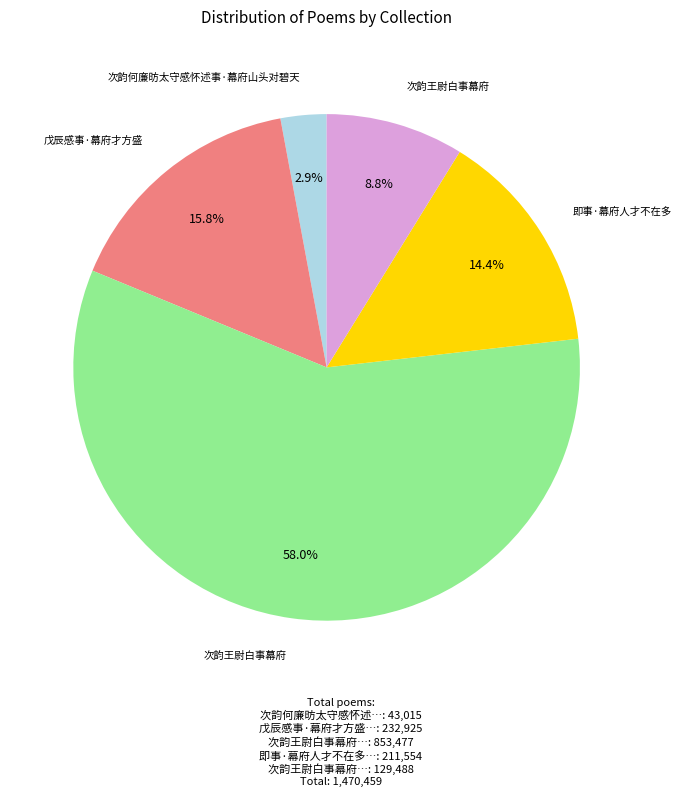

How many segments does this pie chart have?

5